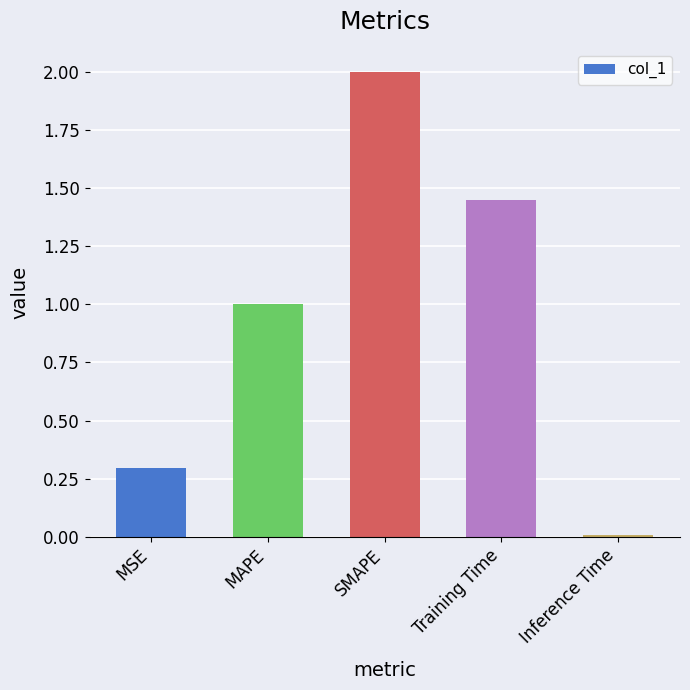

Where does the data first go above 1?

MAPE